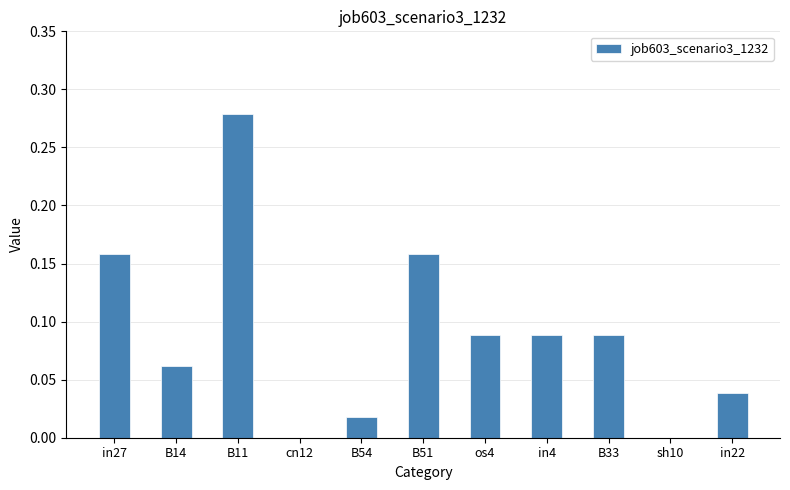

Is it true that the value at B11 is 0.4?

False